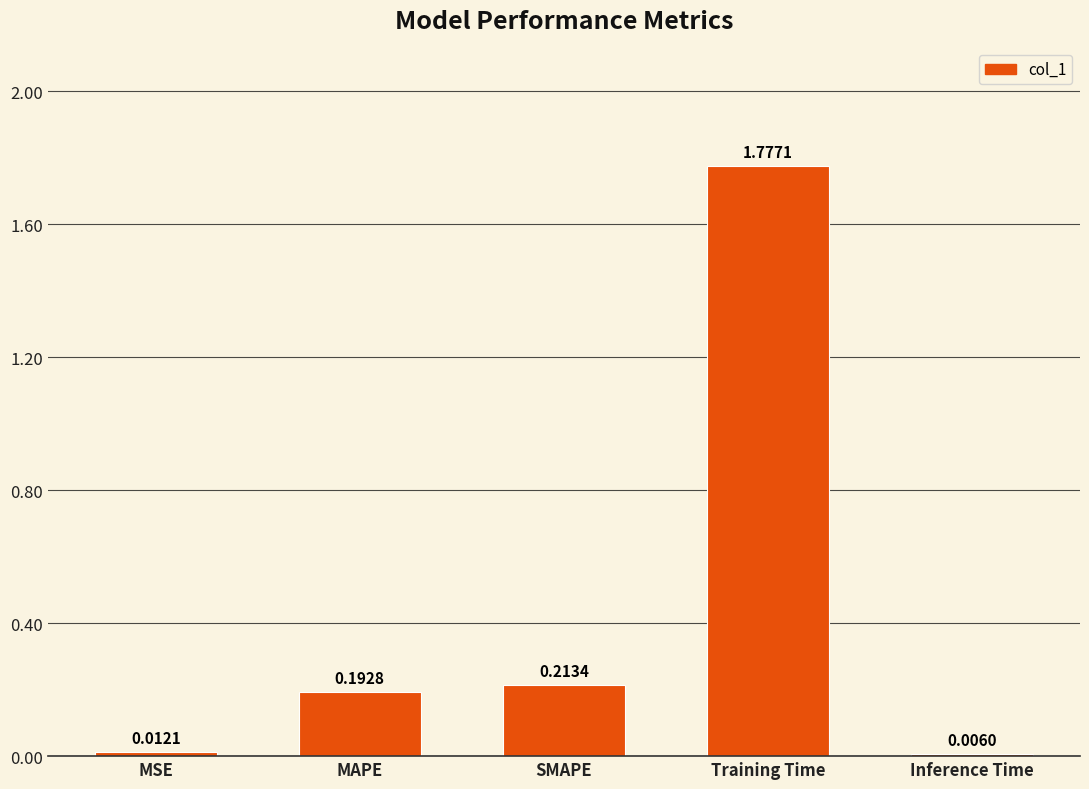

Where is the data nearest to the value 0?

Inference Time